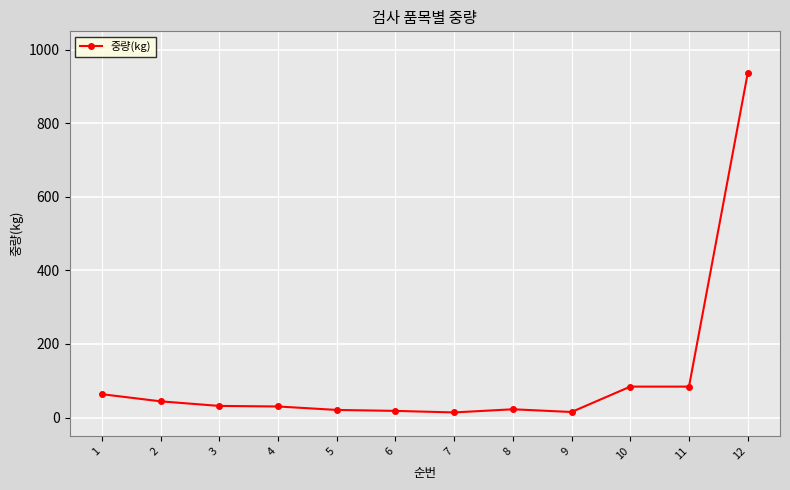

Is it true that the value at 10 is 84.0?

True